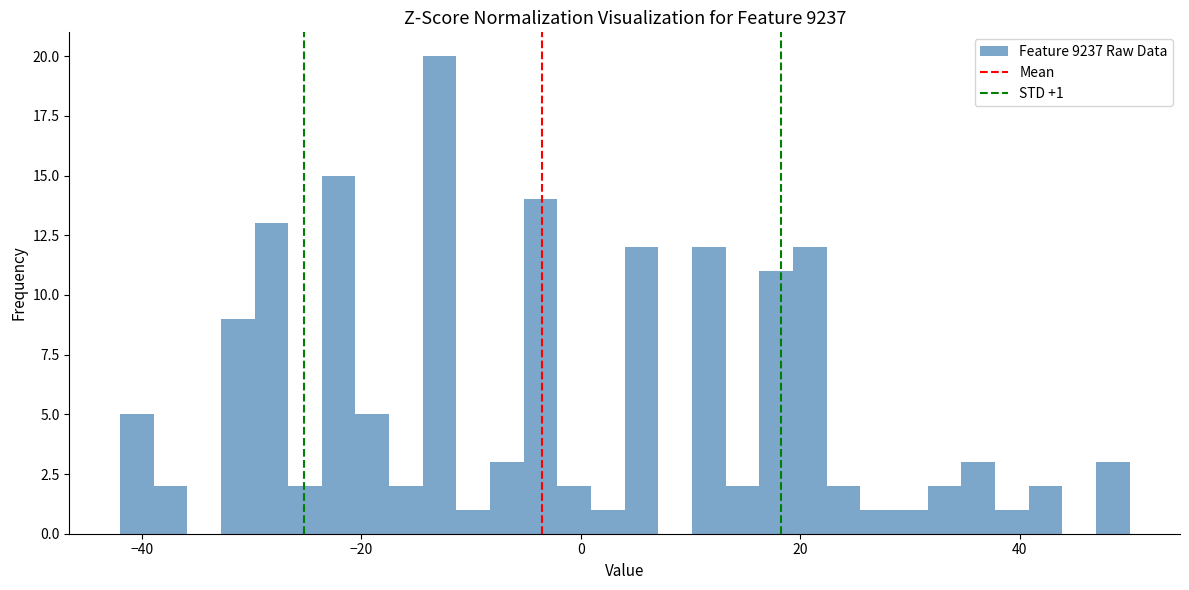

Around what value on the x-axis is the tallest bar? Give the approximate position of its centre, as read against the axis.

-12